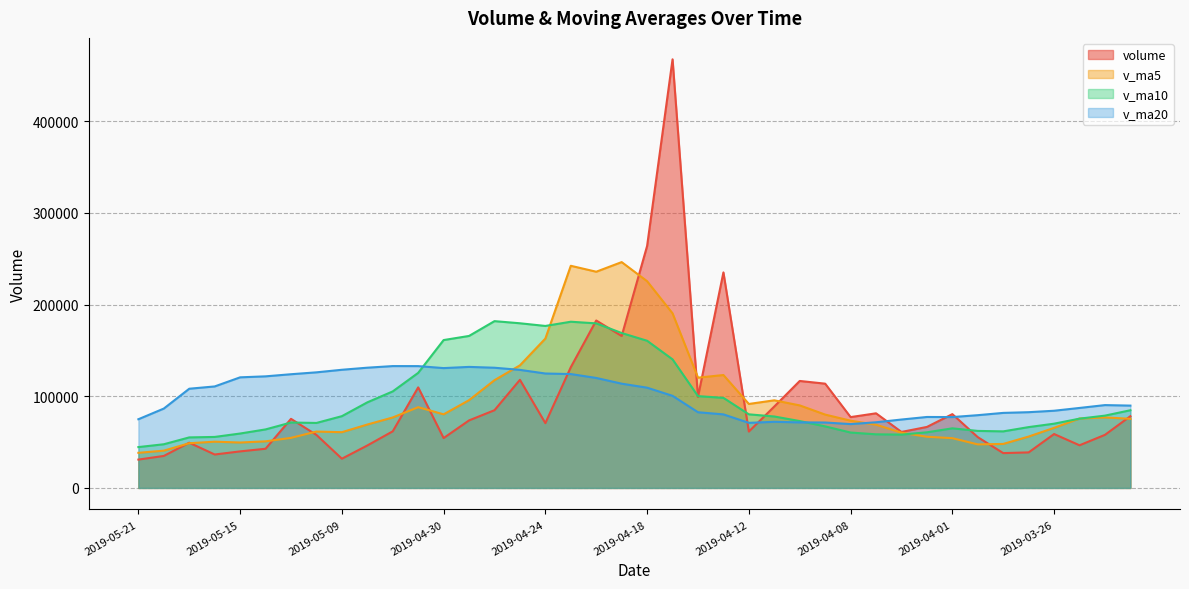

What is the difference between the second highest and second lowest values in the v_ma10 series?

133645.3